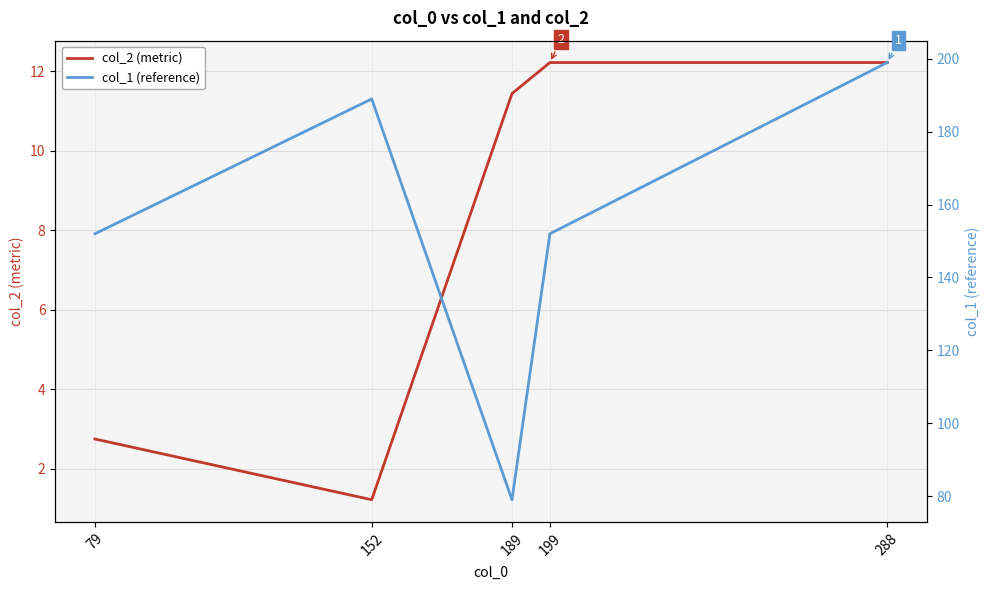

How many lines are shown in the chart?

2